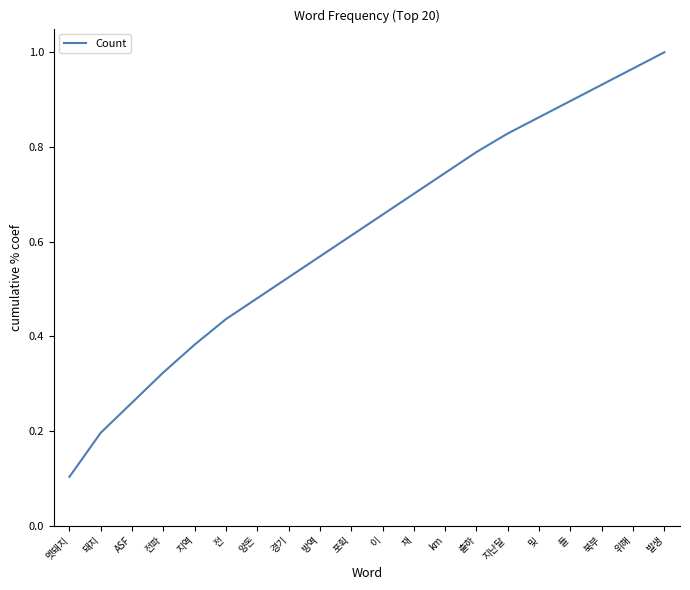

What is the change in value from 돼지 to 포획?

+0.4